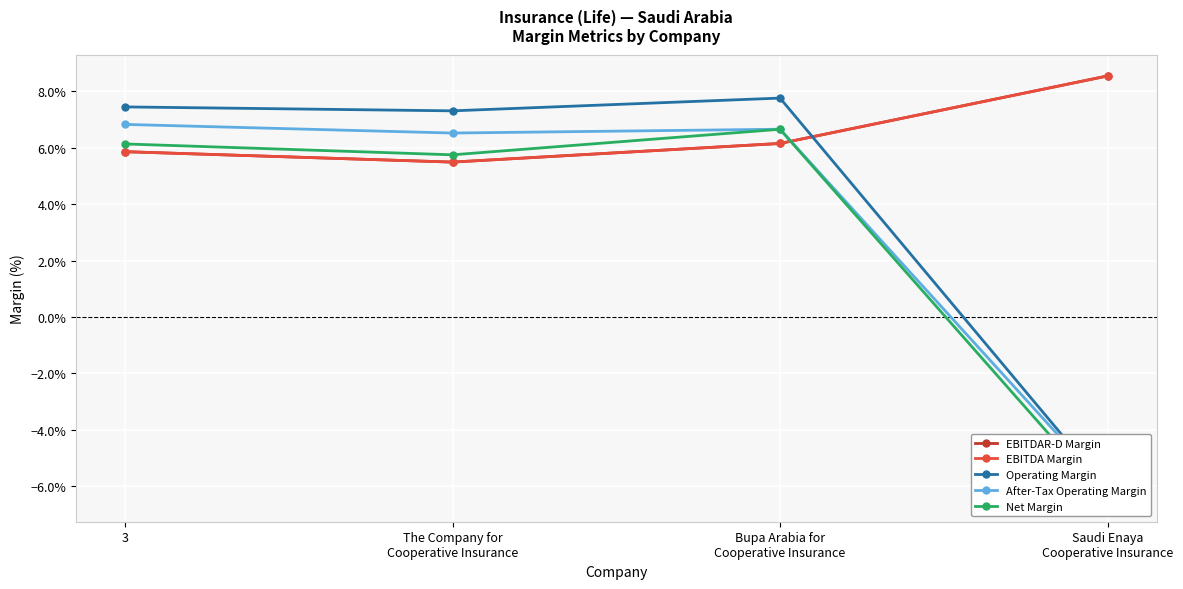

Is it true that After-Tax Operating Margin equals 0.1 at 3?

True